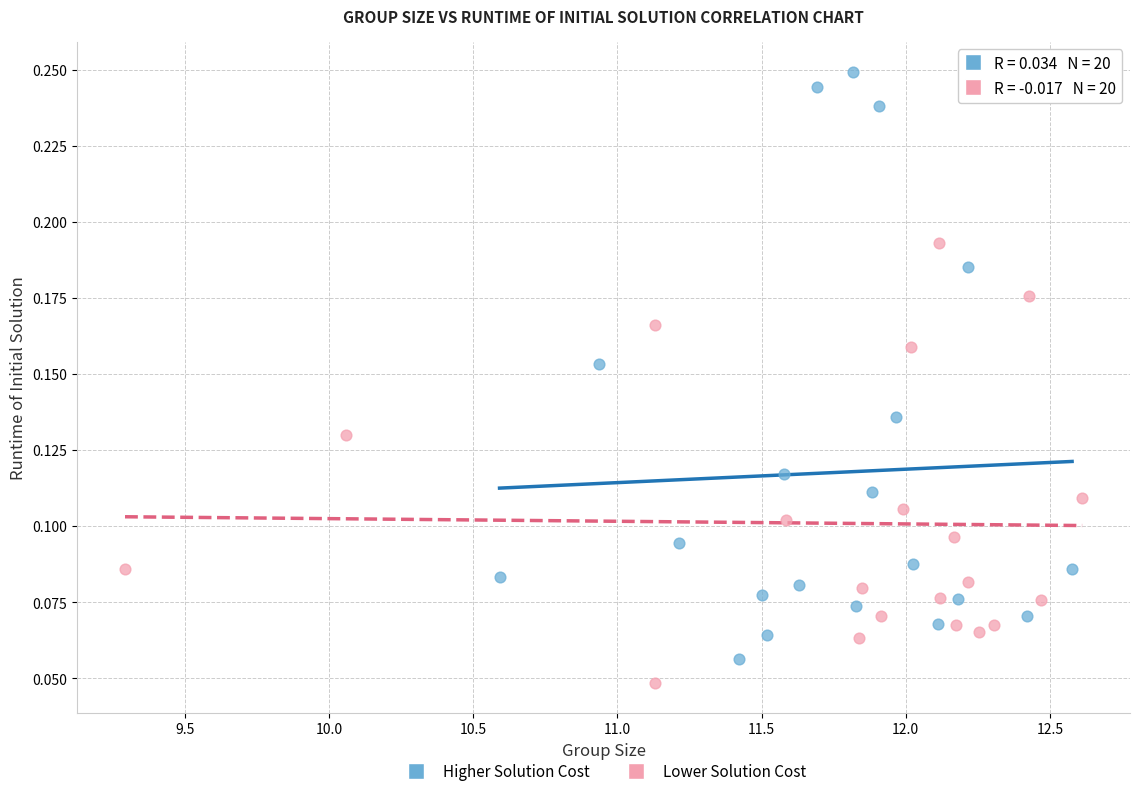

Which series has the largest Y range (max minus min)?

Higher Solution Cost